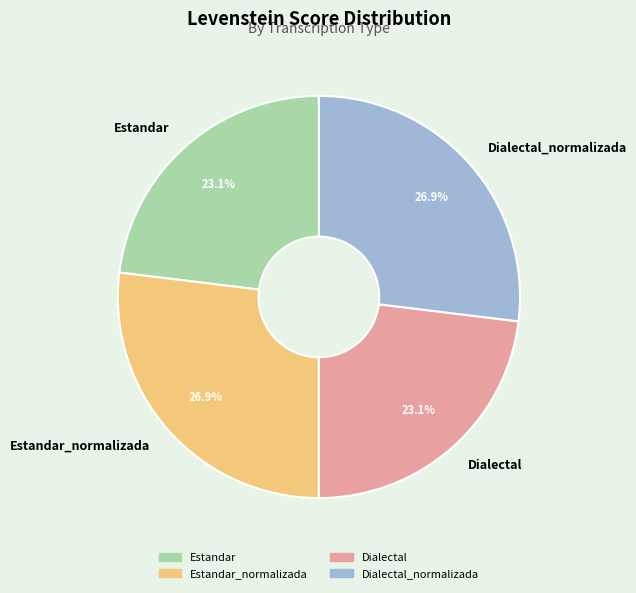

True or false: Estandar_normalizada accounts for 39% of the total.

False